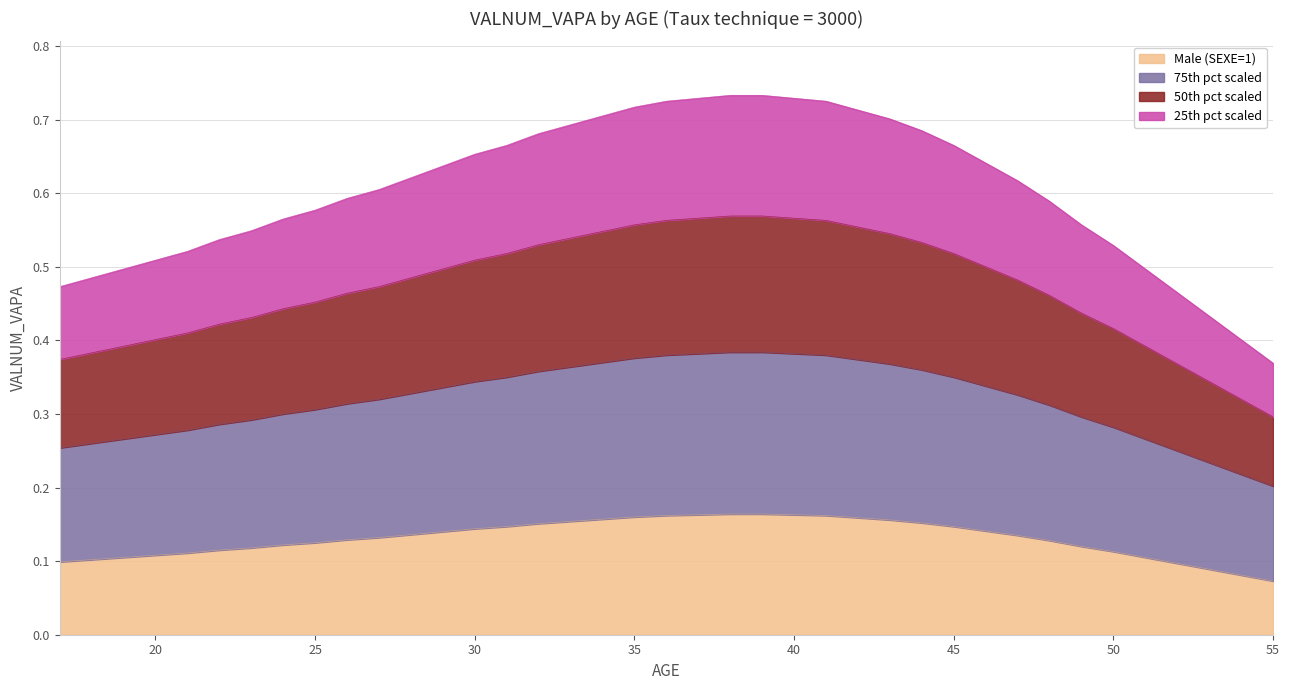

True or false: 25th pct scaled has a value of 0.2 at 43.

False